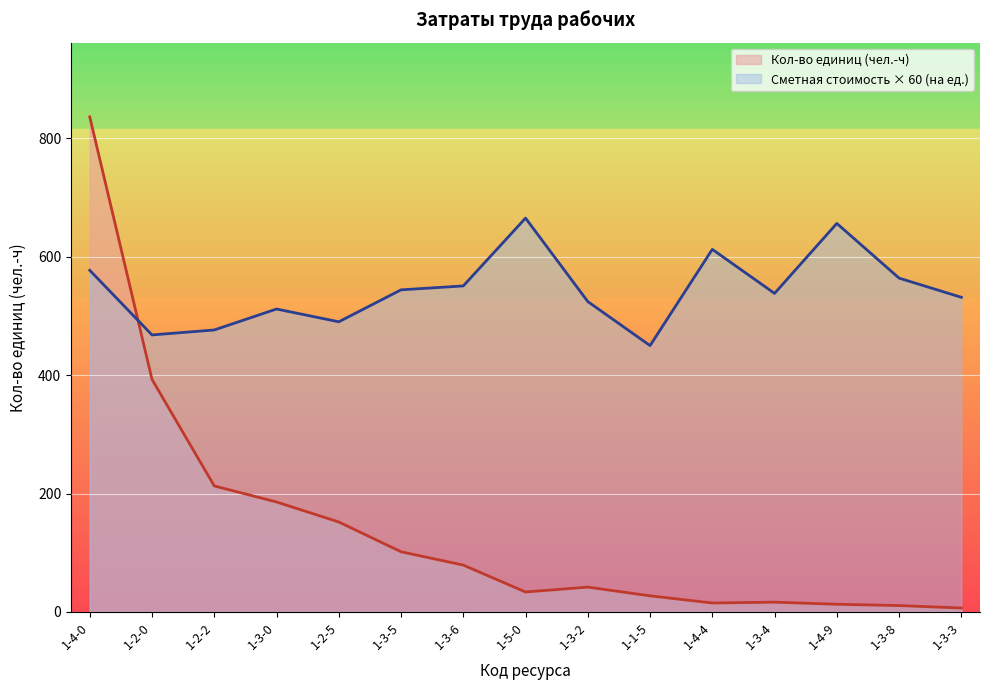

Rank the categories by Кол-во единиц value from lowest to highest.

1-3-3, 1-3-8, 1-4-9, 1-4-4, 1-3-4, 1-1-5, 1-5-0, 1-3-2, 1-3-6, 1-3-5, 1-2-5, 1-3-0, 1-2-2, 1-2-0, 1-4-0